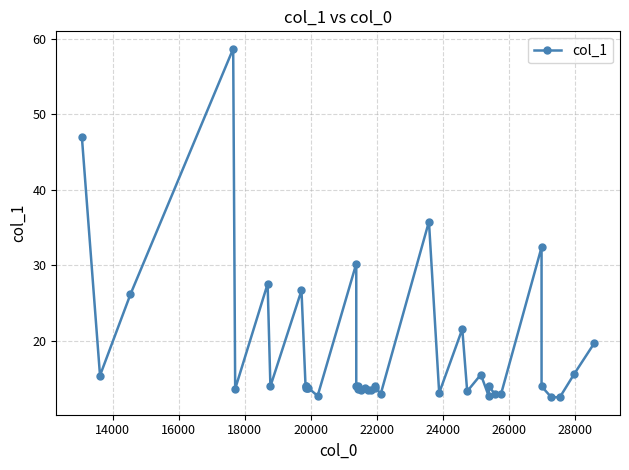

How many points are lower than both their immediate neighbors (excluding endpoints)?

14